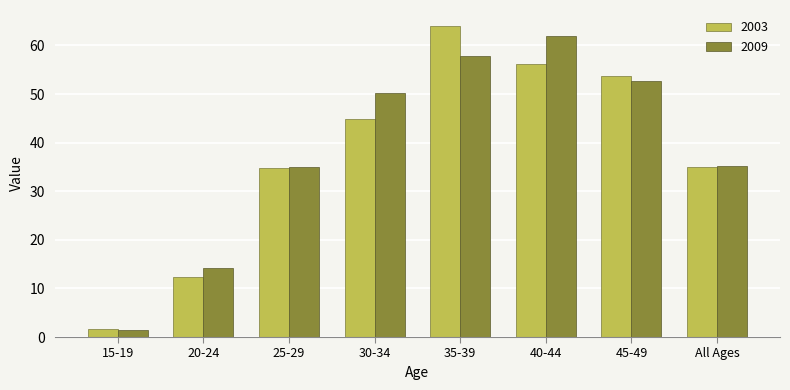

What is the difference between the maximum and second lowest values in the 2009 series?

47.8